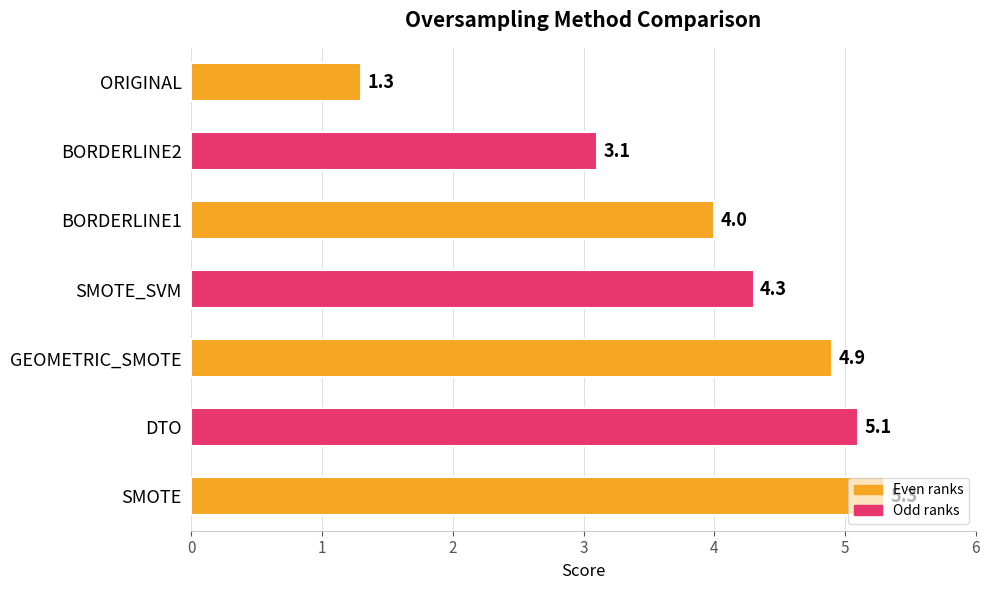

At which category does the chart reach its peak across all series?

SMOTE